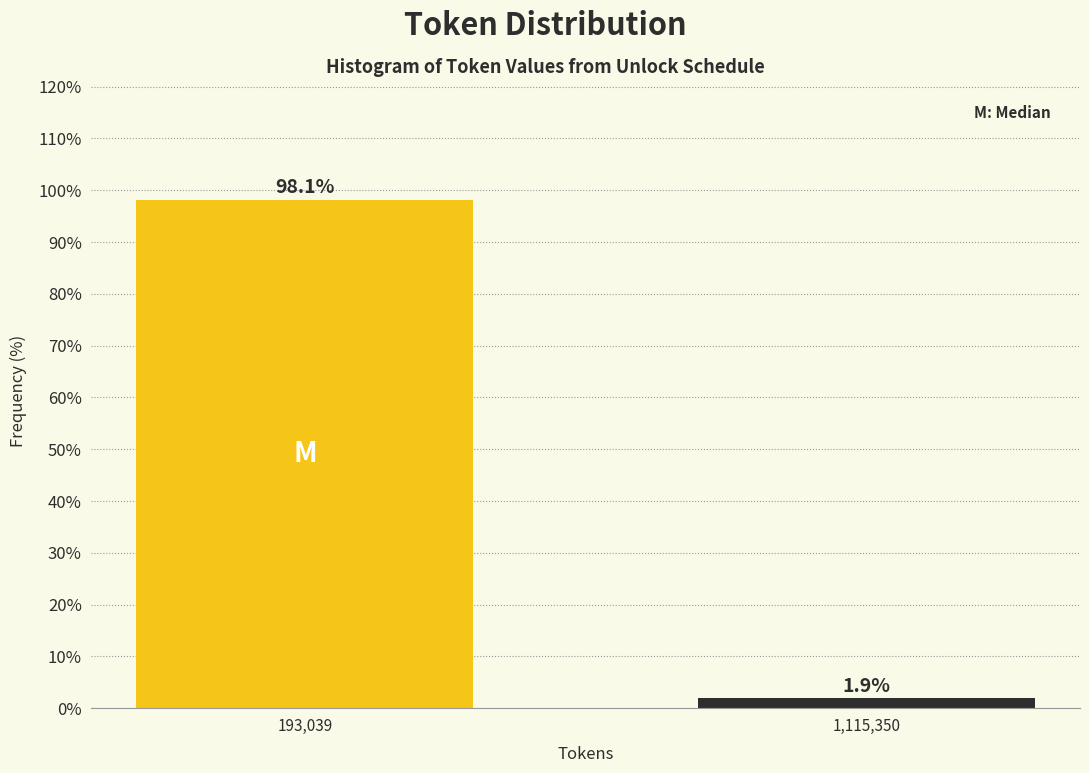

Reading left to right, transcribe all the data shown in this chart.

98.1	1.9